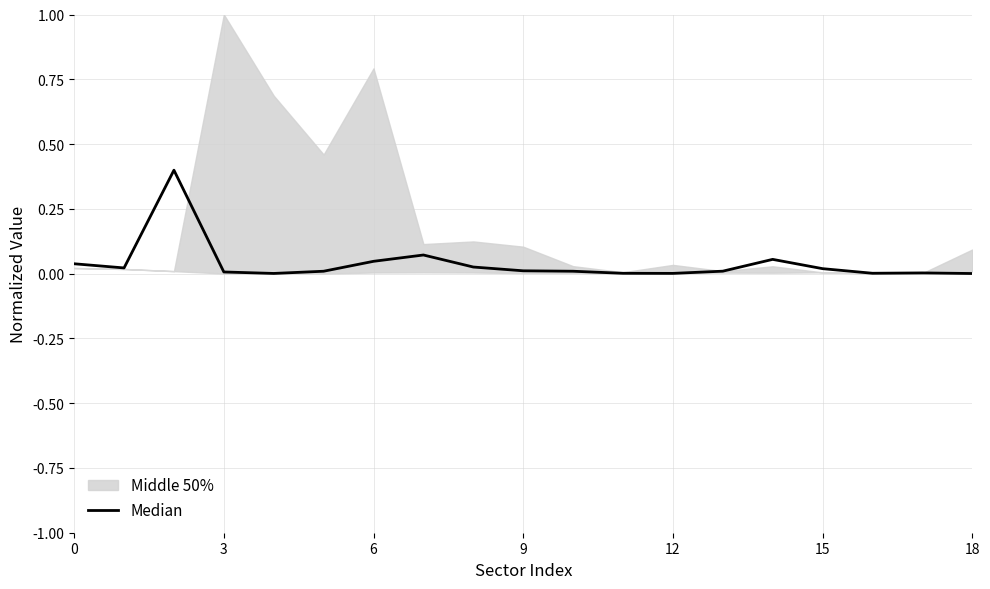

Reading left to right, what are all the values shown in this chart?

0.0	0.0	0.4	0.0	0.0	0.0	0.0	0.1	0.0	0.0	0.0	0.0	0.0	0.0	0.1	0.0	0.0	0.0	0.0